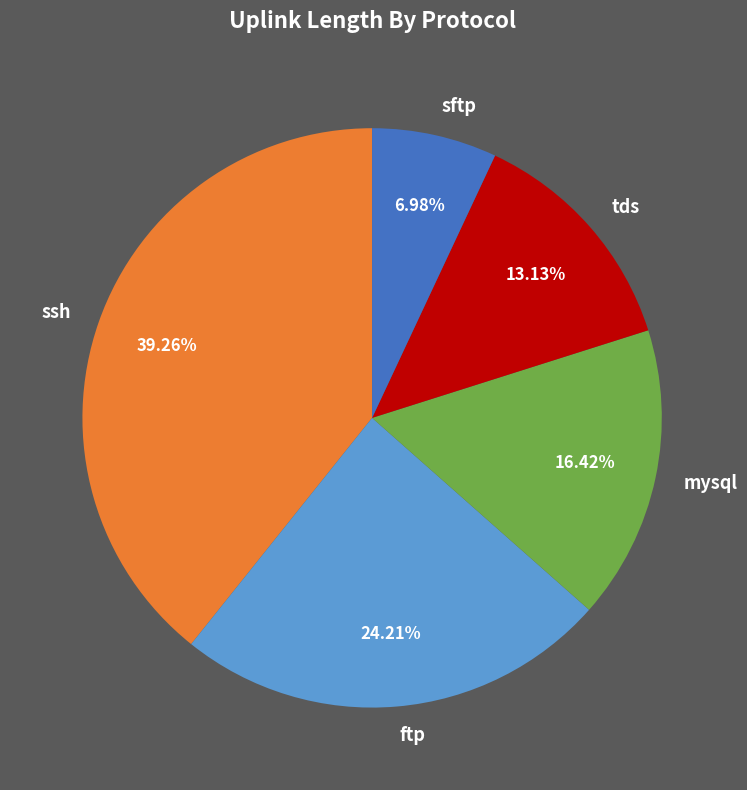

Rank the categories by value from lowest to highest.

sftp, tds, mysql, ftp, ssh